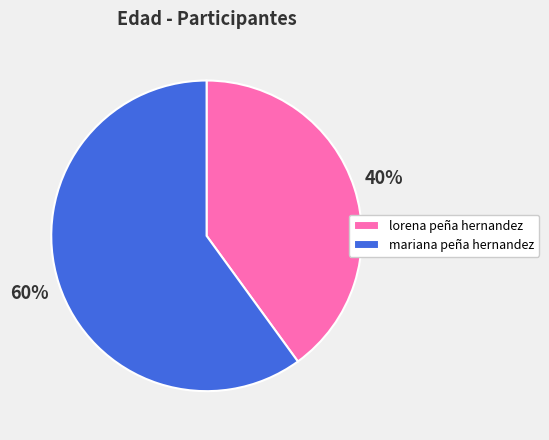

Is the sum of mariana peña hernandez and lorena peña hernandez greater than half?

Yes